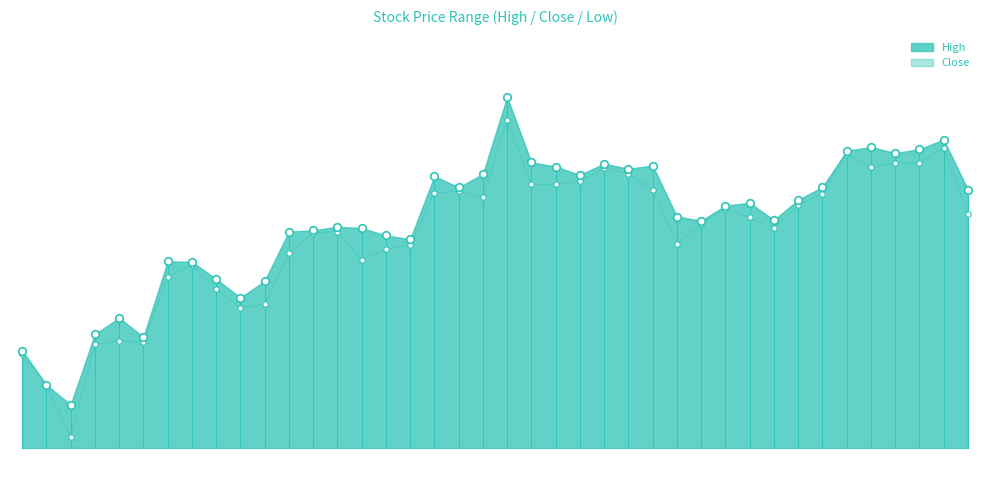

Which series has the largest Y range (max minus min)?

Close